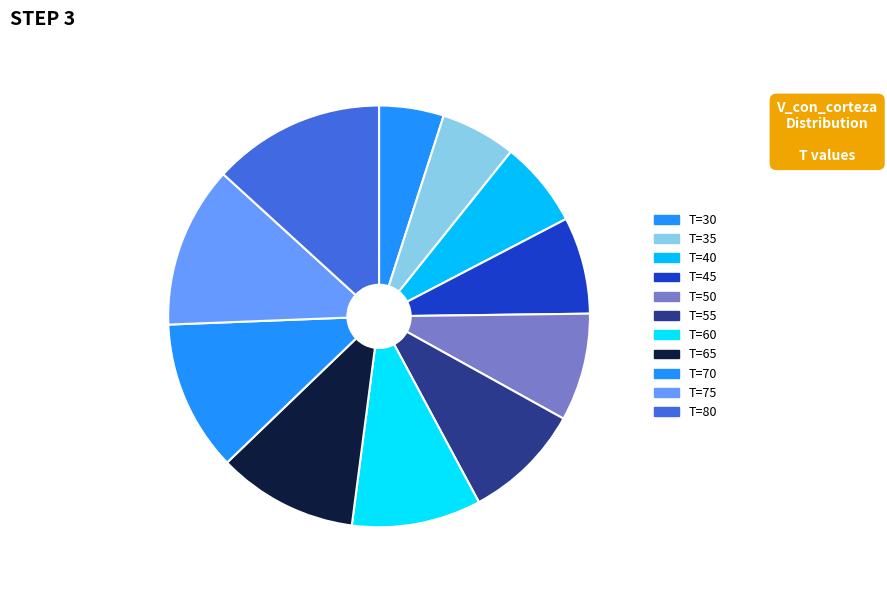

To the nearest percent, what is the combined percentage of T=80 and T=45?

21%